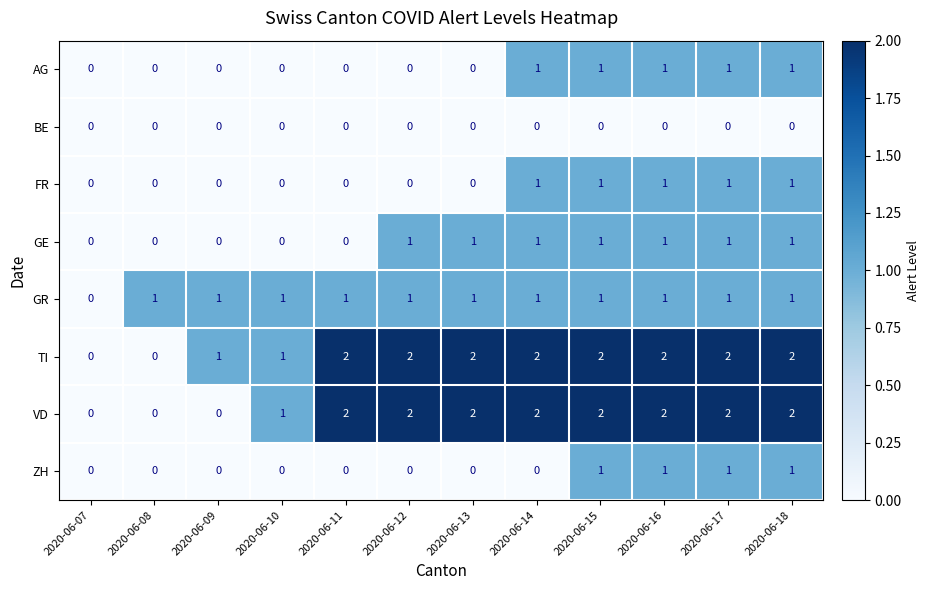

What is the sum of all FR values?

5